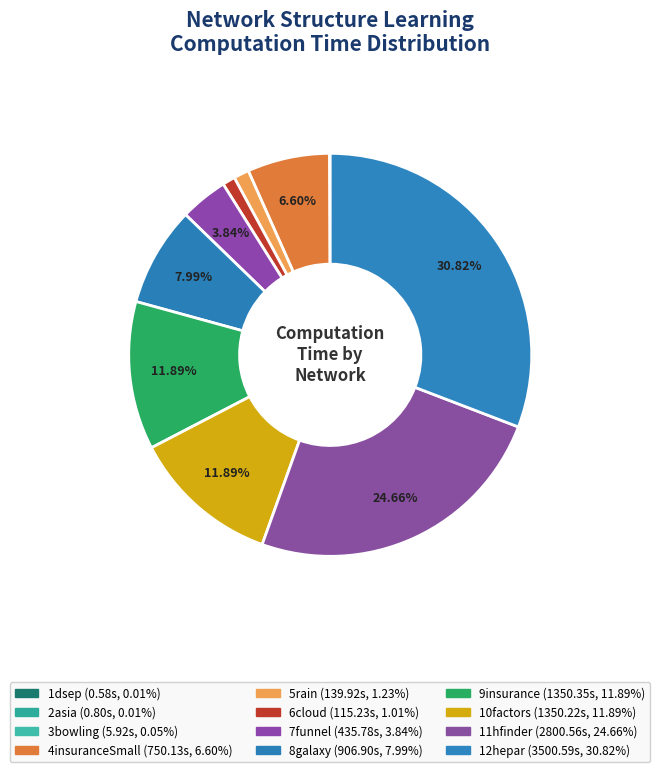

To the nearest percent, what is the average slice percentage?

8%